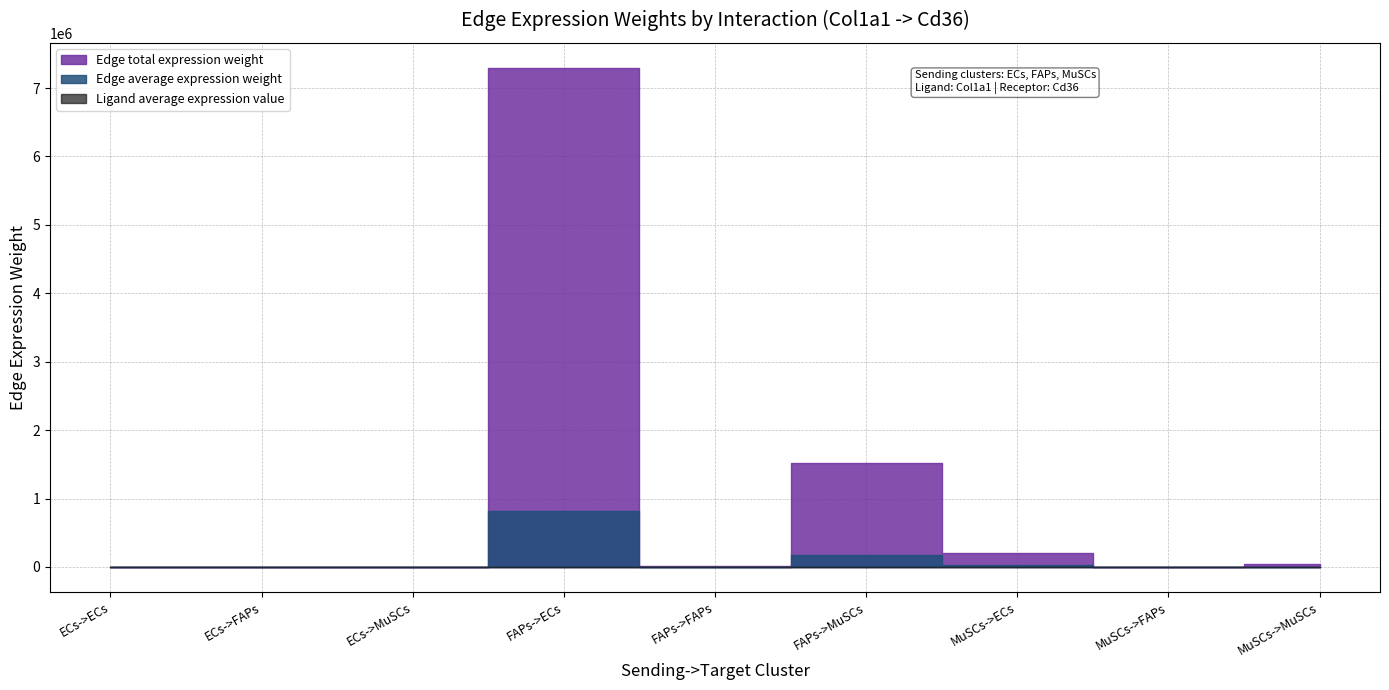

How many data points in Ligand average expression value are less than 40?

3